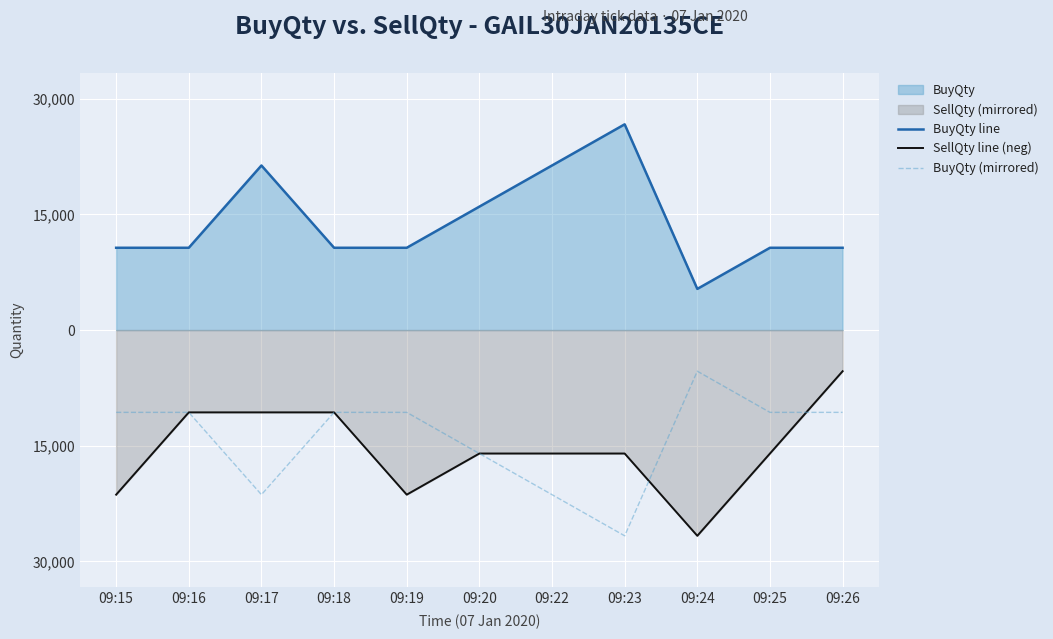

Where is the first local minimum for BuyQty line?

09:24